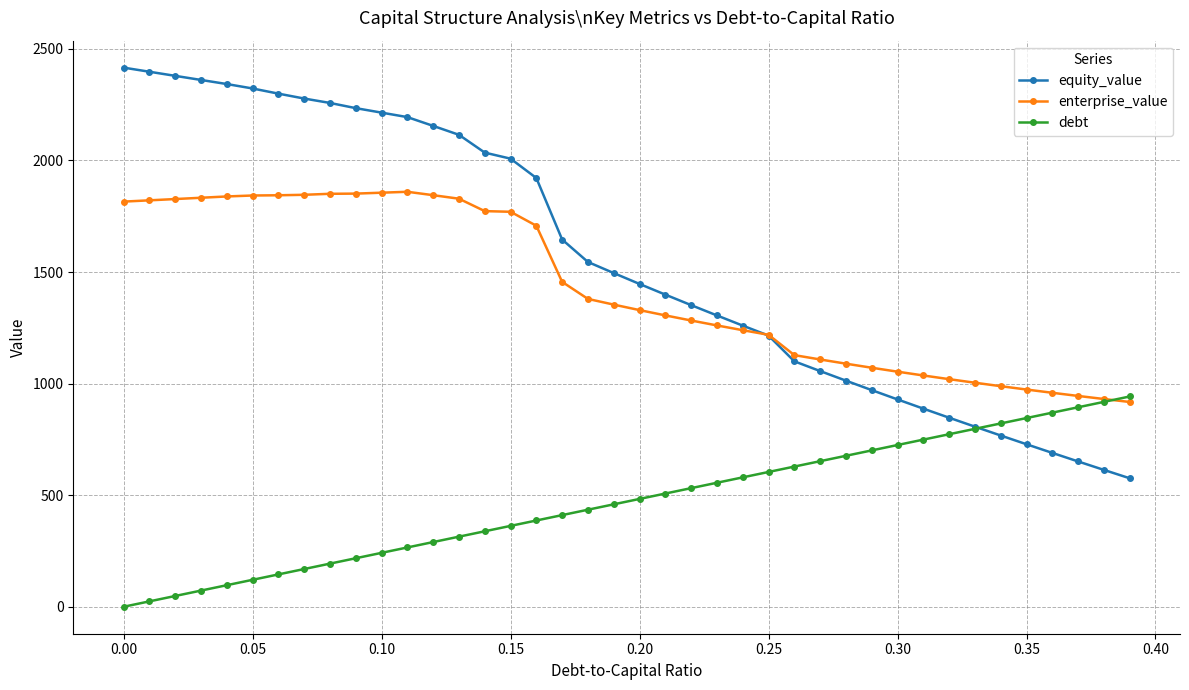

Which series has the largest range (max minus min)?

equity_value